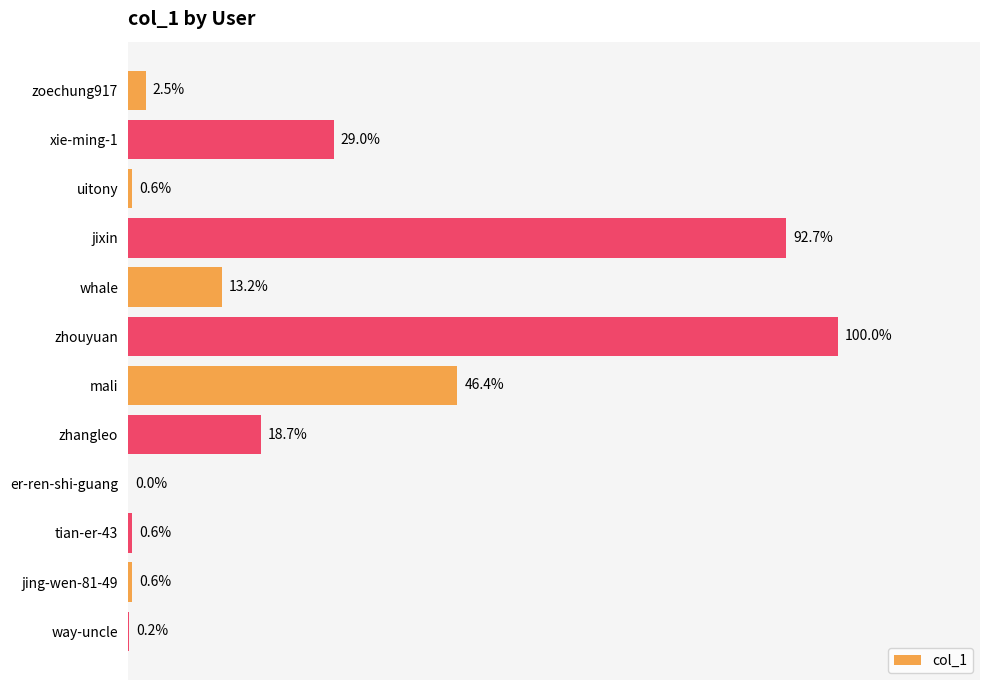

How many data points are less than 122774?

6